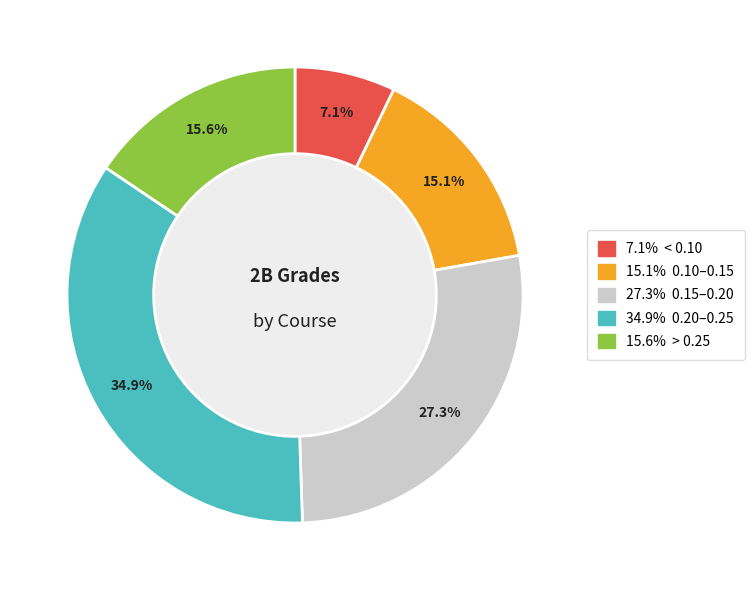

Does any single category account for the majority?

No